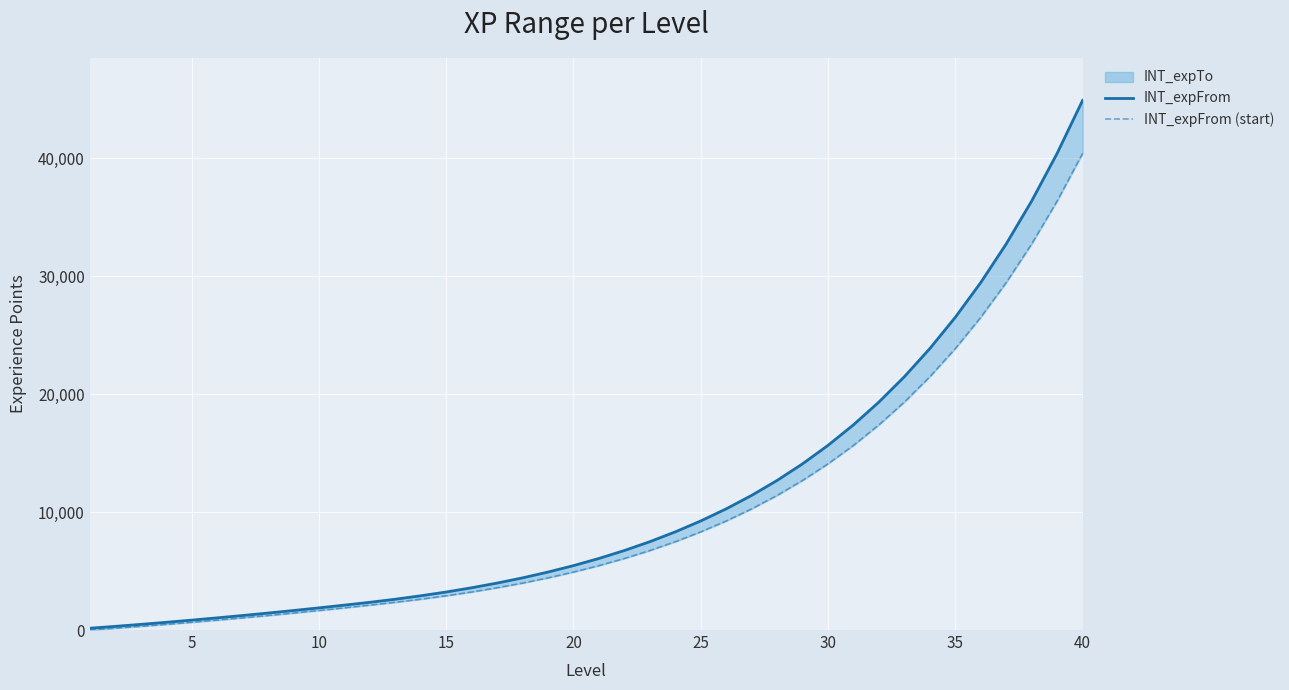

What is the highest value of the INT_expFrom (start) series?

40434